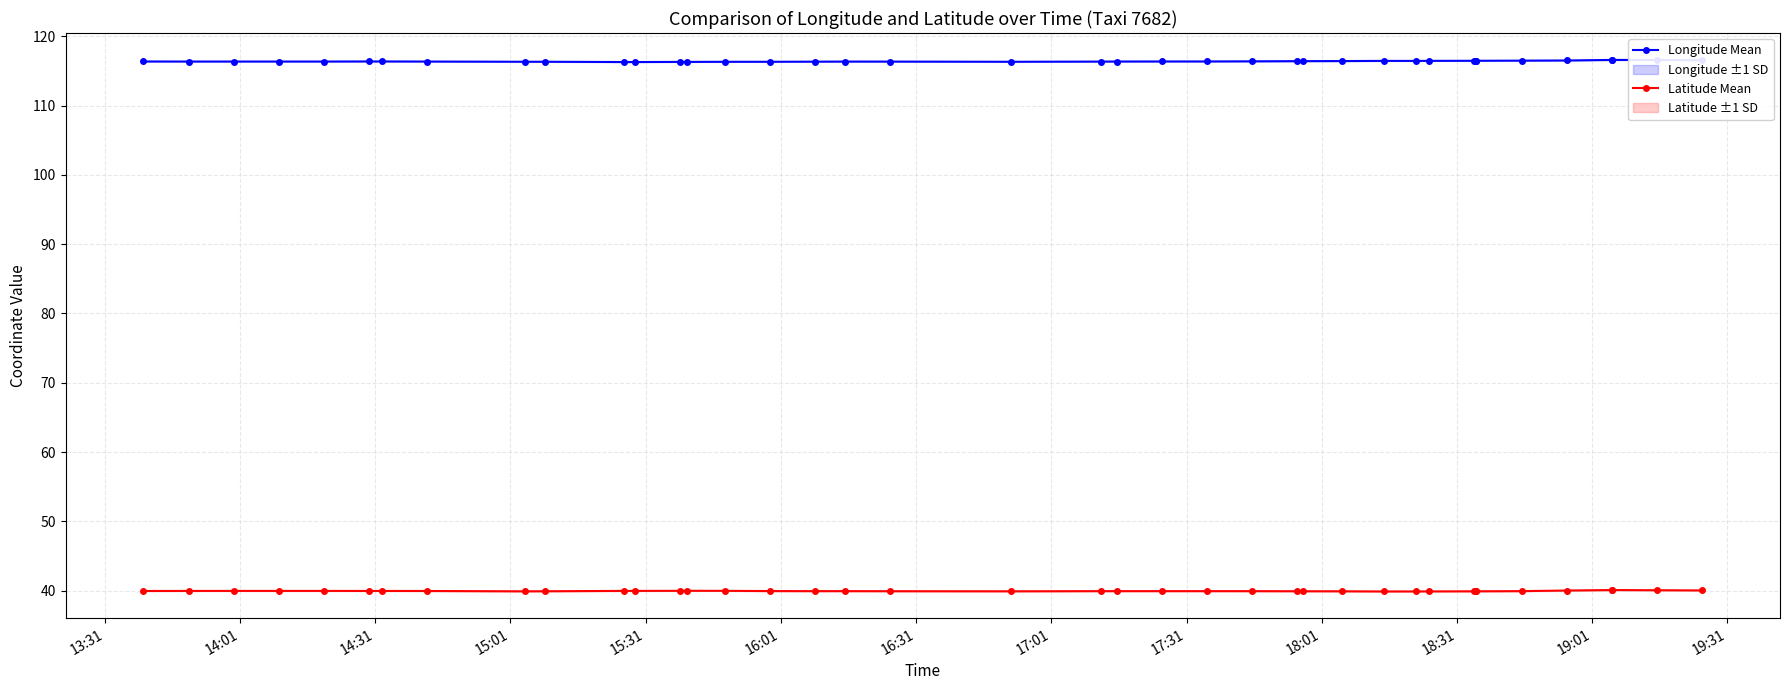

Reading left to right, extract all data points from this chart.

Longitude Mean: 116.4	116.4	116.4	116.4	116.4	116.4	116.4	116.4	116.3	116.3	116.3	116.3	116.3	116.3	116.3	116.3	116.3	116.4	116.3	116.3	116.3	116.4	116.4	116.4	116.4	116.4	116.4	116.4	116.4	116.4	116.5	116.5	116.5	116.5	116.5	116.5	116.6	116.6	116.6	116.5
Latitude Mean: 39.9	40.0	40.0	40.0	40.0	39.9	39.9	39.9	39.9	39.9	40.0	40.0	40.0	40.0	40.0	39.9	39.9	39.9	39.9	39.9	39.9	39.9	39.9	39.9	39.9	39.9	39.9	39.9	39.9	39.9	39.9	39.9	39.9	39.9	39.9	40.0	40.1	40.1	40.1	40.0